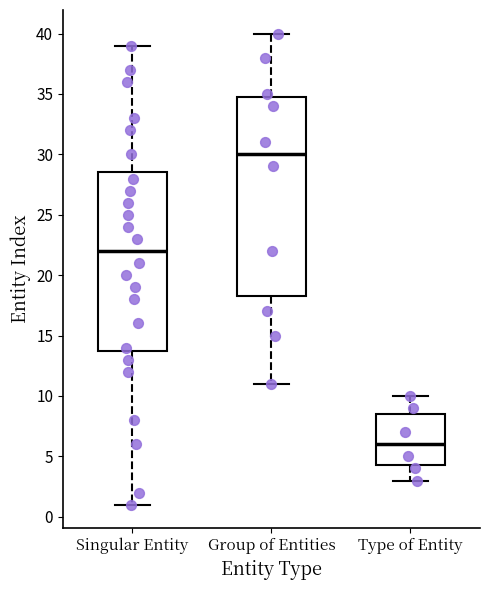

Which box has the lowest median line?

Type of Entity